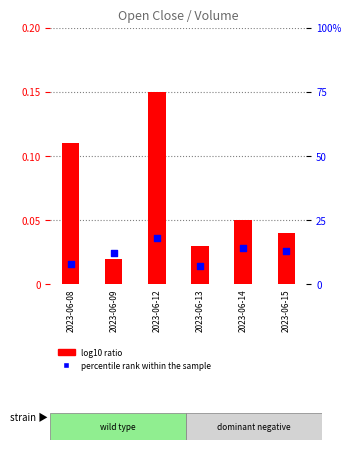

Is the value of percentile rank within the sample at 2023-06-14 greater than the value of log10 ratio at 2023-06-14?

Yes